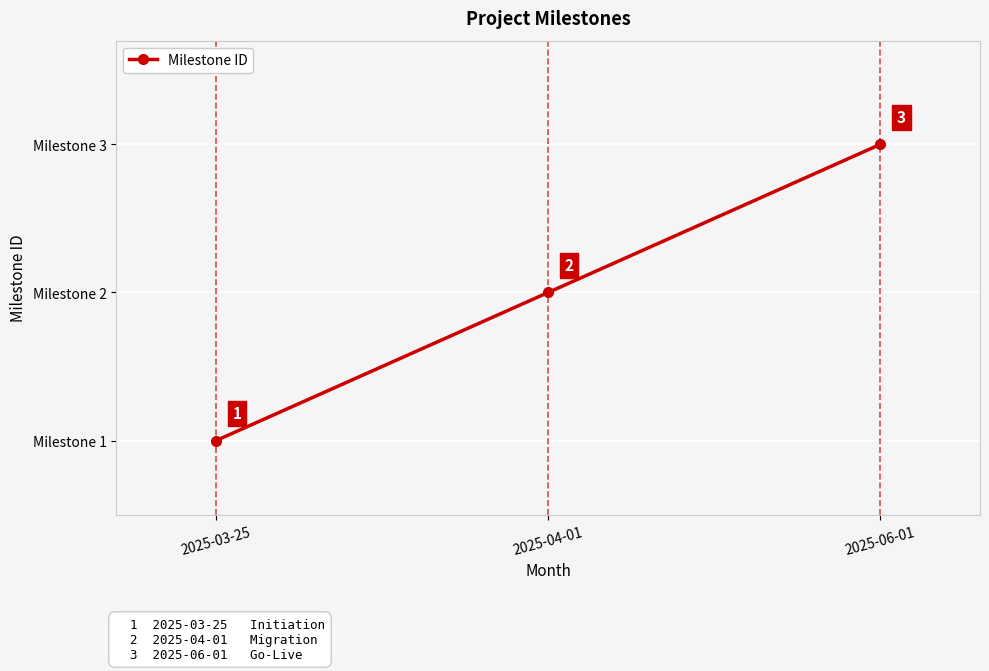

Rank the categories by value from lowest to highest.

2025-03-25, 2025-04-01, 2025-06-01